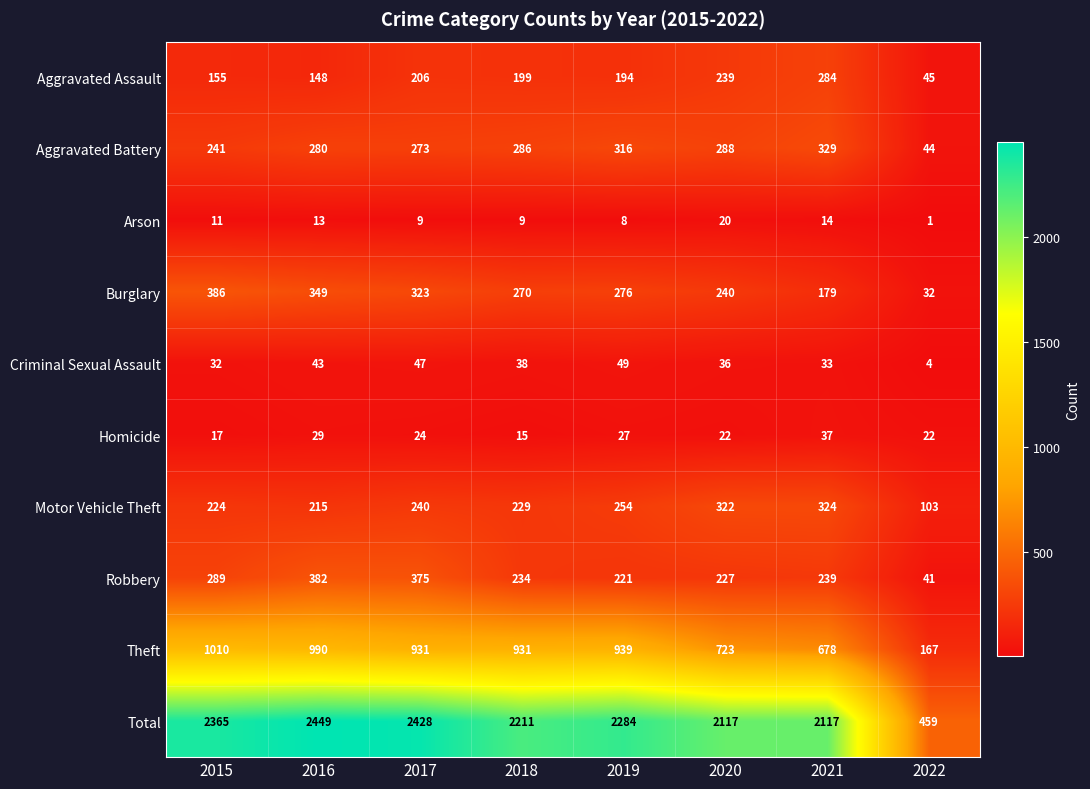

What is the total value across all series at 2022?

918